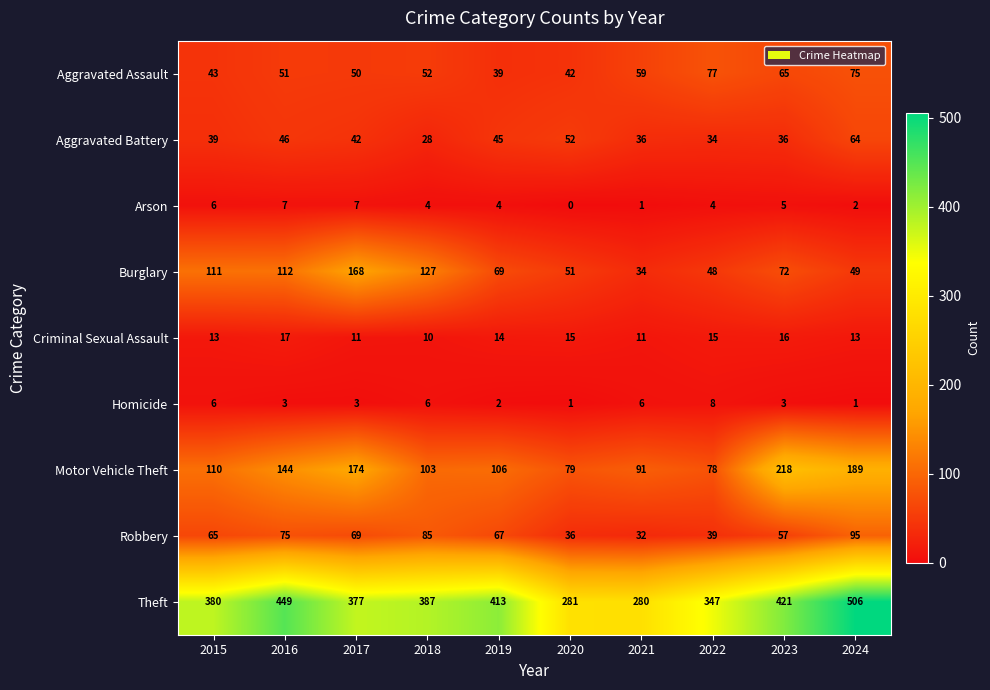

How many data points in Homicide are less than 3?

3